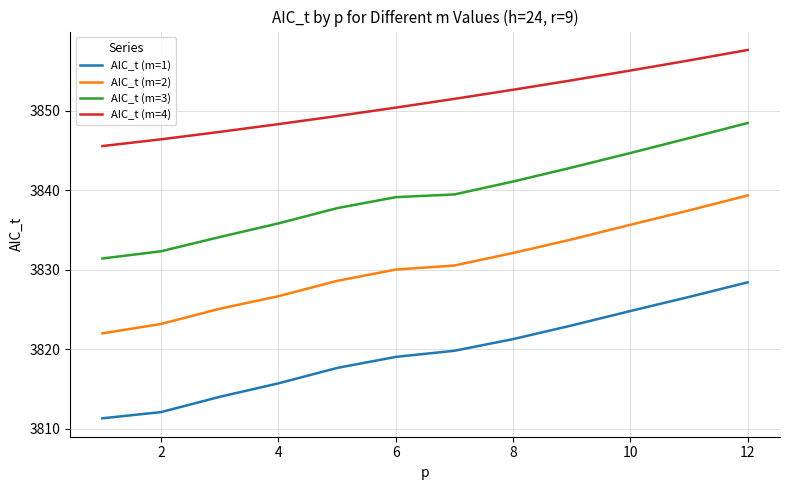

What is the smallest value displayed?

3811.3